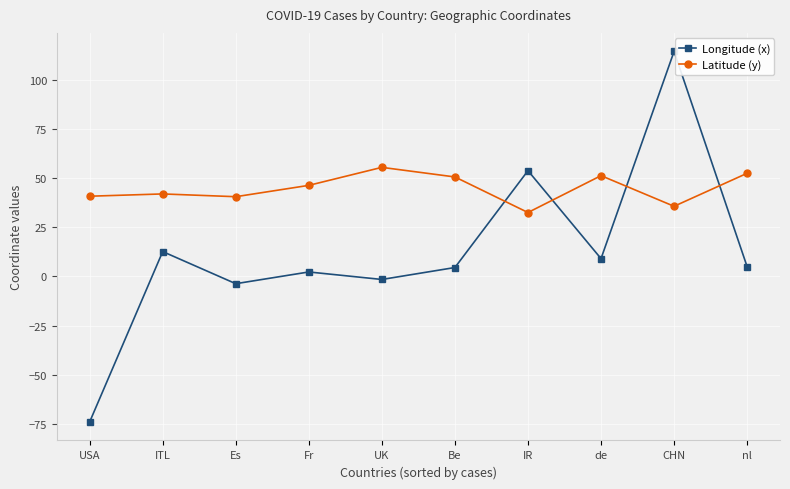

What is the approximate value of Longitude (x) at nl?

4.9